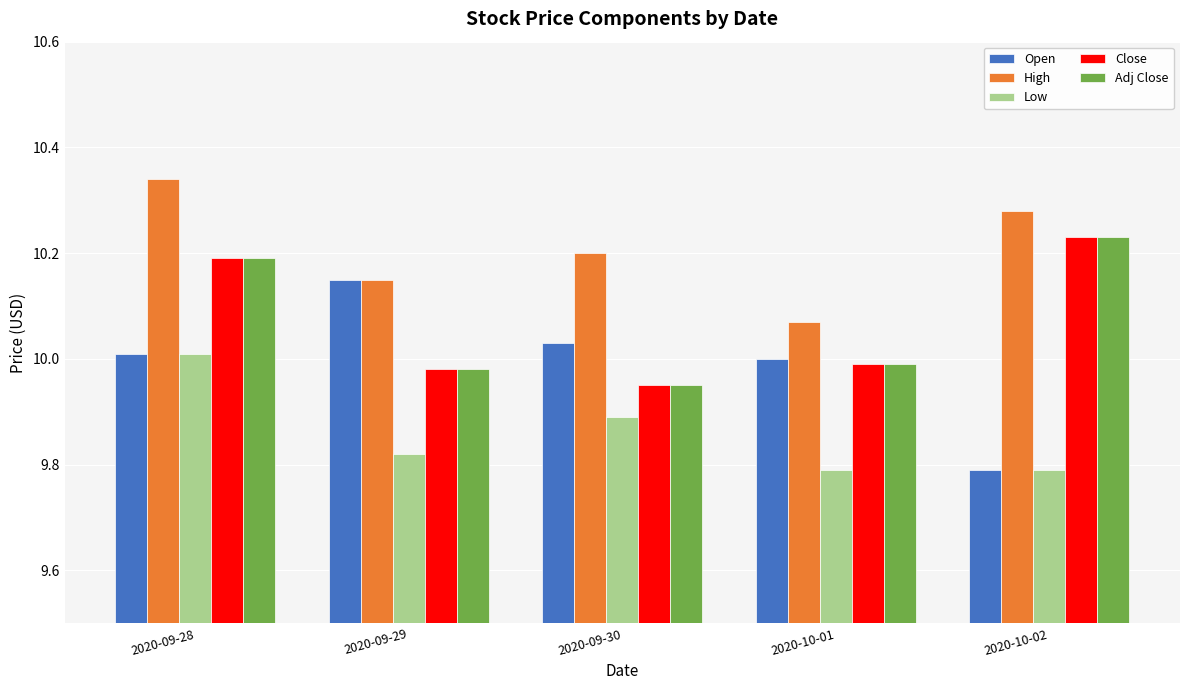

What is the difference between the second highest and second lowest values in the Adj Close series?

0.2